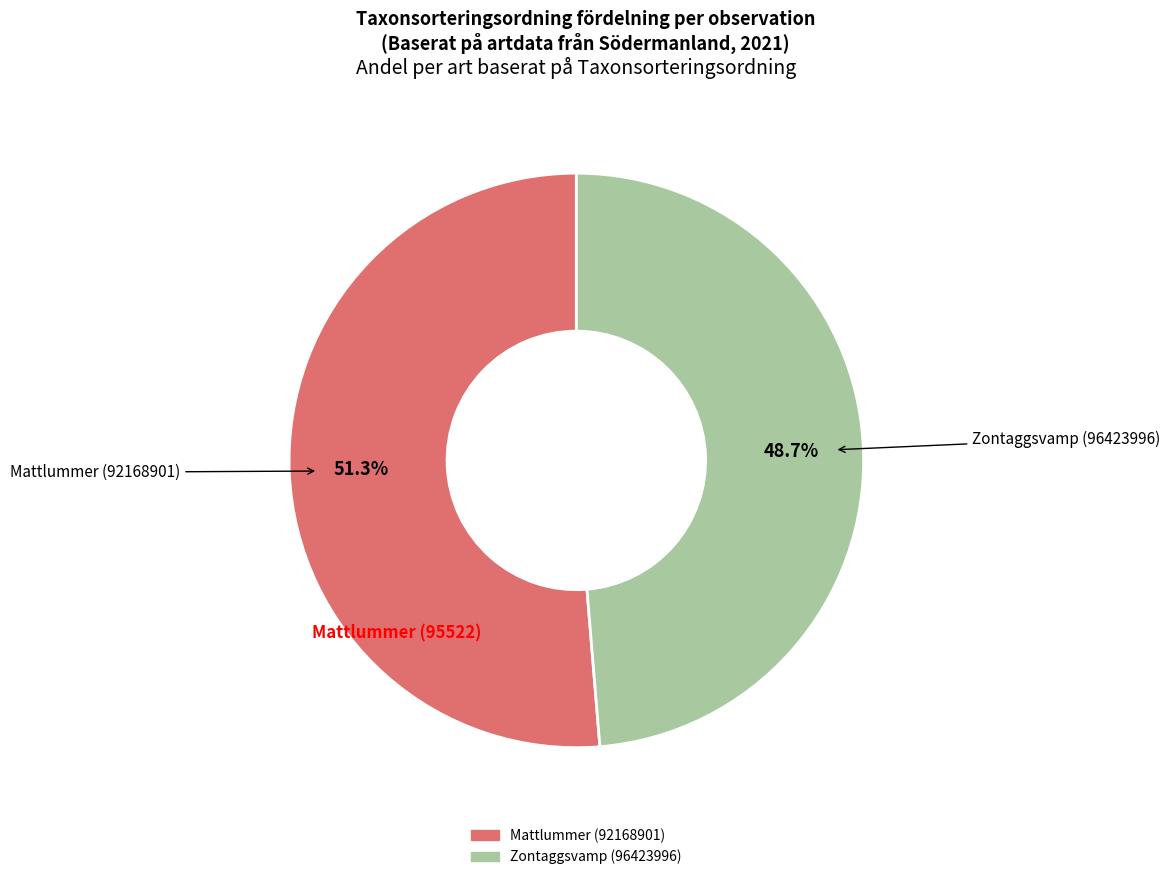

Is it true that Mattlummer (92168901) is 51% of the pie?

True